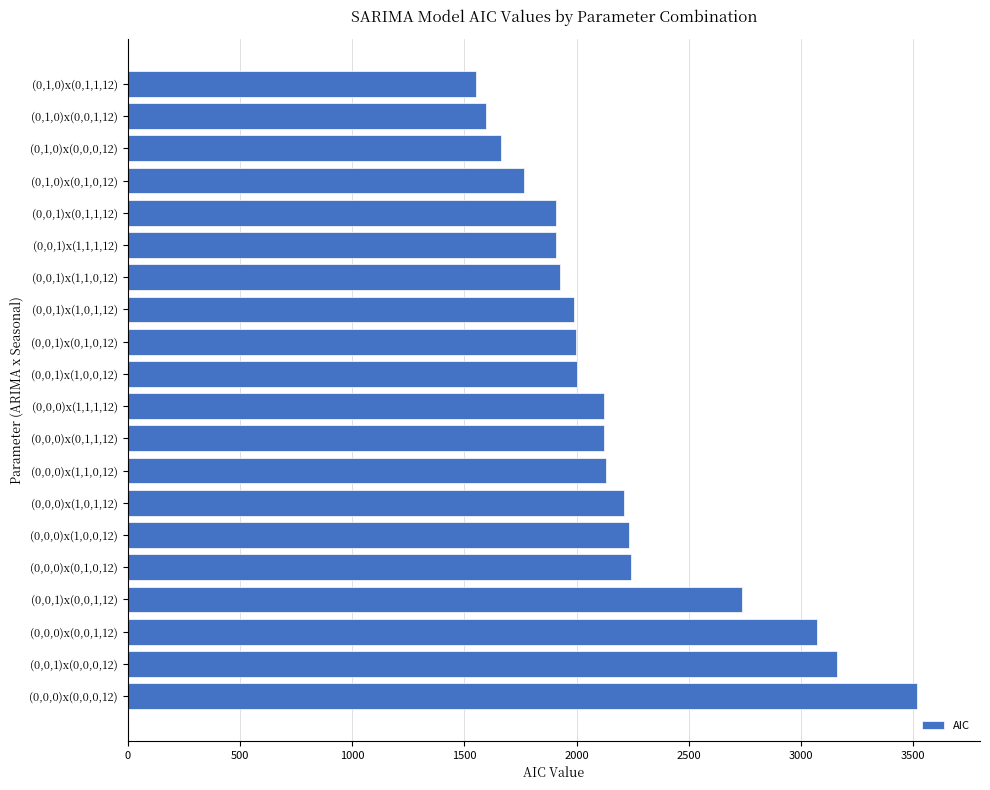

Where is the data nearest to the value 2534?

(0,0,1)x(0,0,1,12)